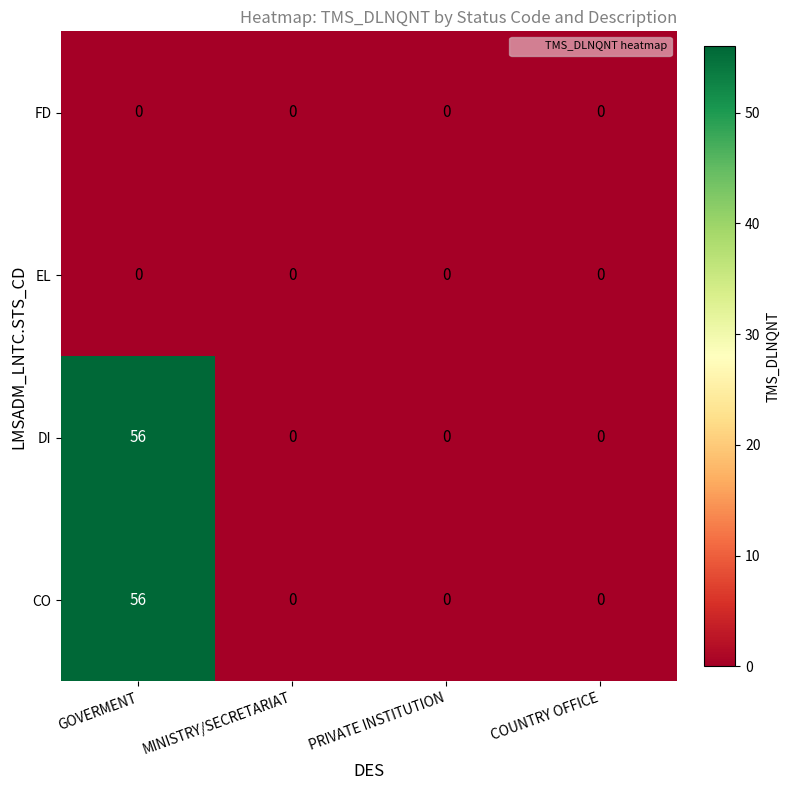

How many series are shown in this chart?

4